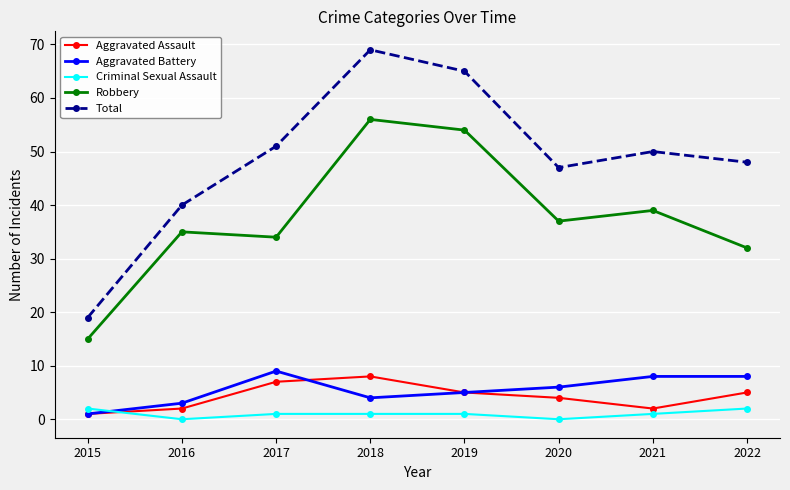

Reading left to right, what are all the values shown in this chart?

Aggravated Assault: 2015=1	2016=2	2017=7	2018=8	2019=5	2020=4	2021=2	2022=5
Aggravated Battery: 2015=1	2016=3	2017=9	2018=4	2019=5	2020=6	2021=8	2022=8
Criminal Sexual Assault: 2015=2	2016=0	2017=1	2018=1	2019=1	2020=0	2021=1	2022=2
Robbery: 2015=15	2016=35	2017=34	2018=56	2019=54	2020=37	2021=39	2022=32
Total: 2015=19	2016=40	2017=51	2018=69	2019=65	2020=47	2021=50	2022=48